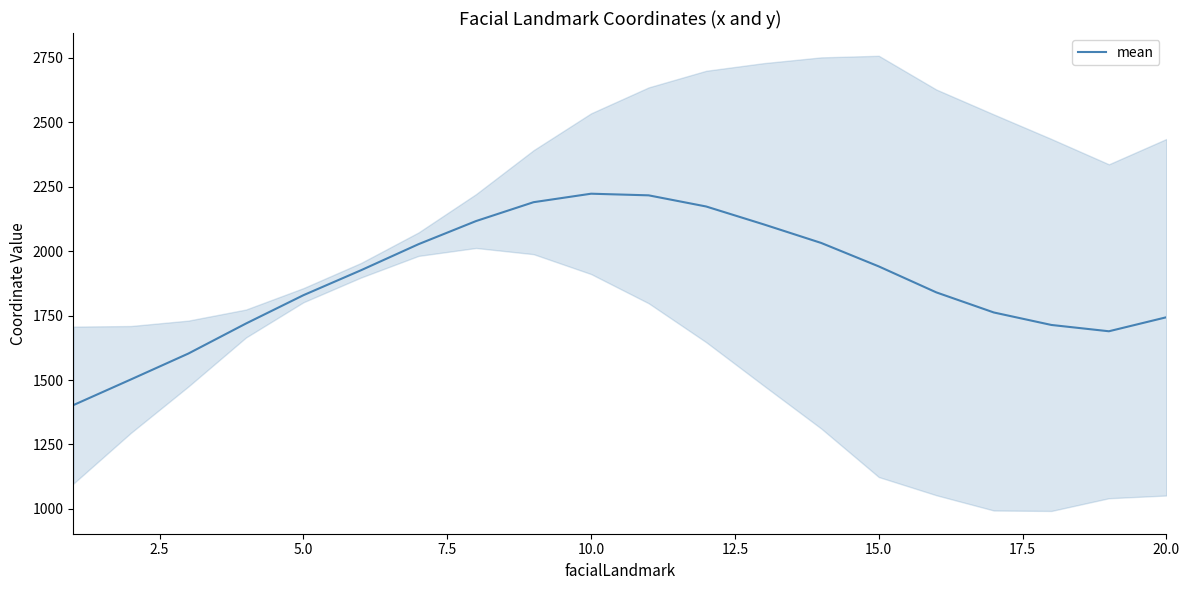

What is the lowest value of the mean series?

1402.7